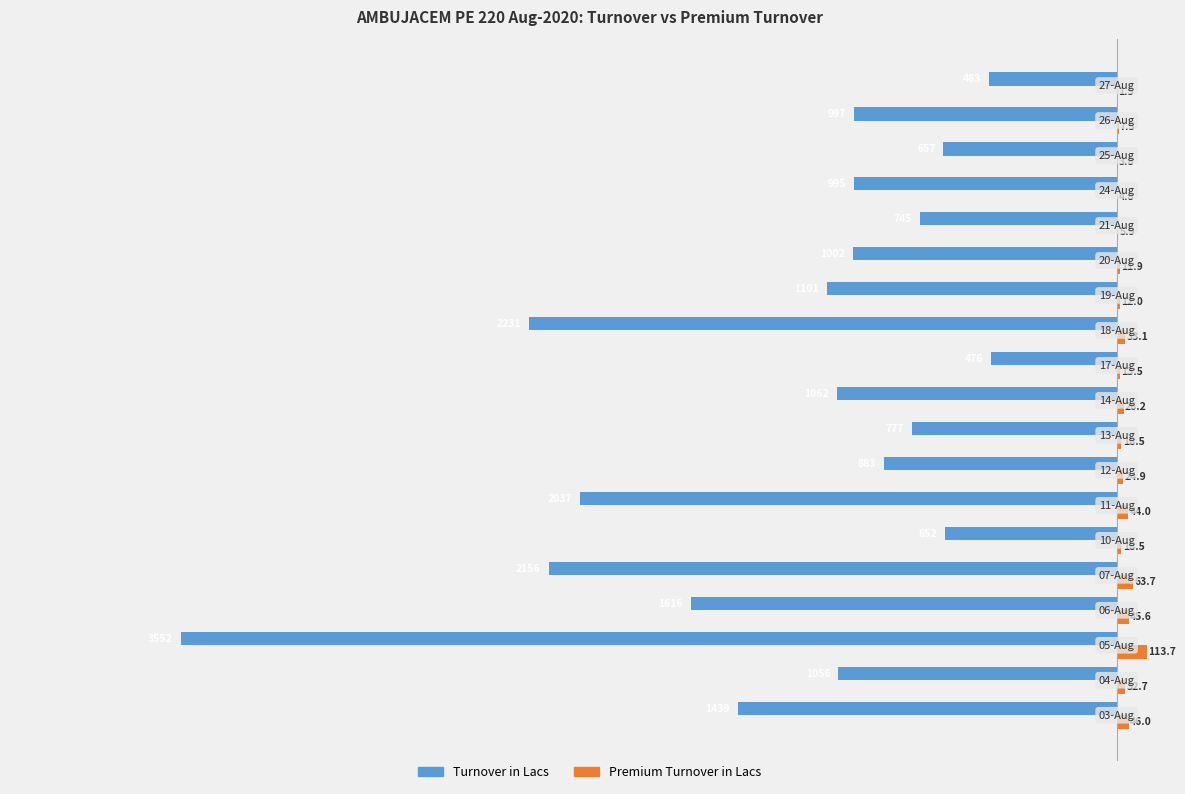

Which series has the largest total across all categories?

Premium Turnover in Lacs